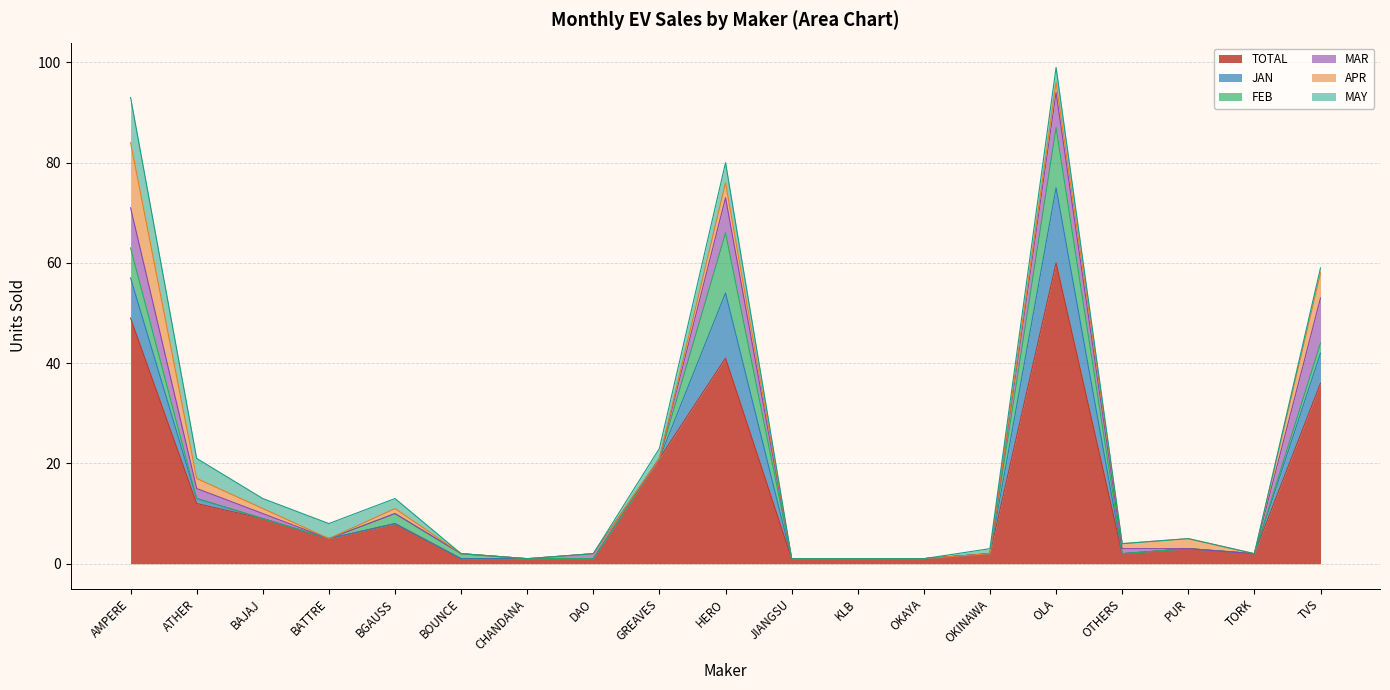

What is the spread (max minus min) of values at BOUNCE?

1